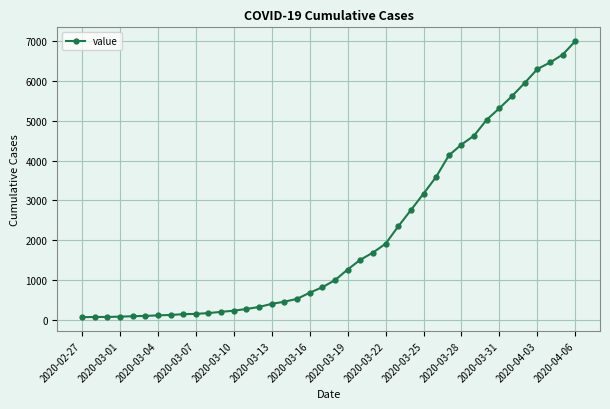

Does the chart have visible grid lines?

Yes